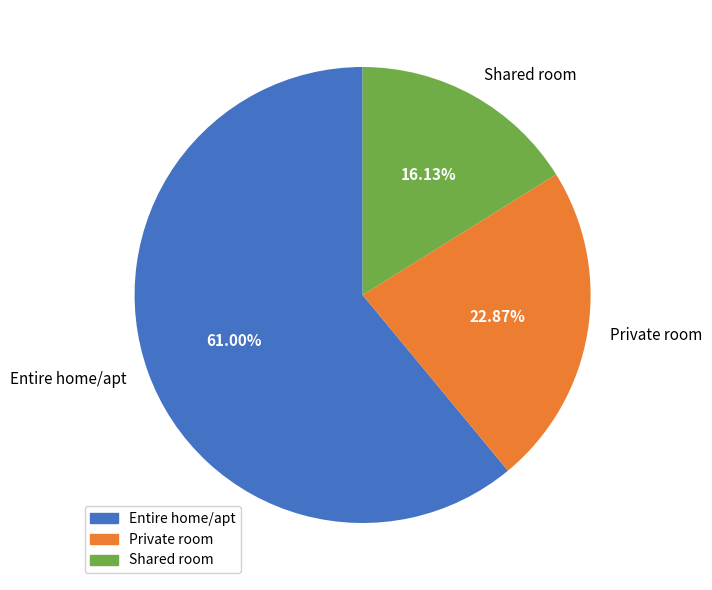

To the nearest percent, what is the difference between the Shared room and Entire home/apt slice percentages?

45%